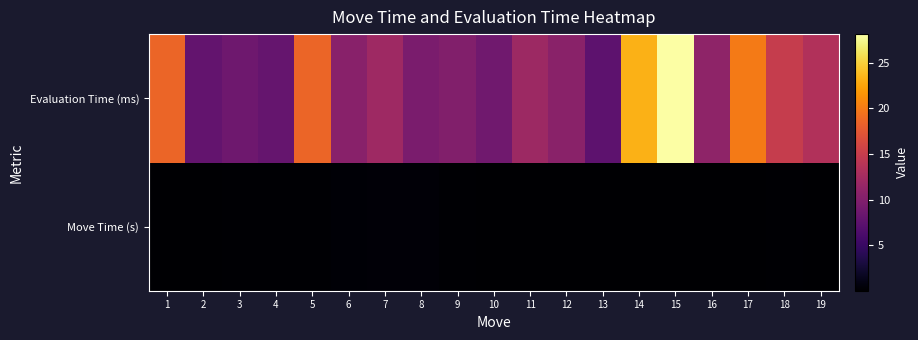

Reading right to left, extract all data points from this chart.

Move Time (s): 19=0.1	18=0.2	17=0.1	16=0.1	15=0.1	14=0.1	13=0.1	12=0.1	11=0.1	10=0.1	9=0.2	8=0.4	7=0.4	6=0.4	5=0.2	4=0.2	3=0.2	2=0.1	1=0.0
Evaluation Time (ms): 19=13.4	18=14.9	17=20.0	16=11.0	15=28.1	14=23.3	13=7.6	12=10.6	11=11.9	10=8.8	9=10.0	8=9.5	7=12.0	6=10.6	5=18.5	4=8.1	3=8.7	2=8.0	1=18.5